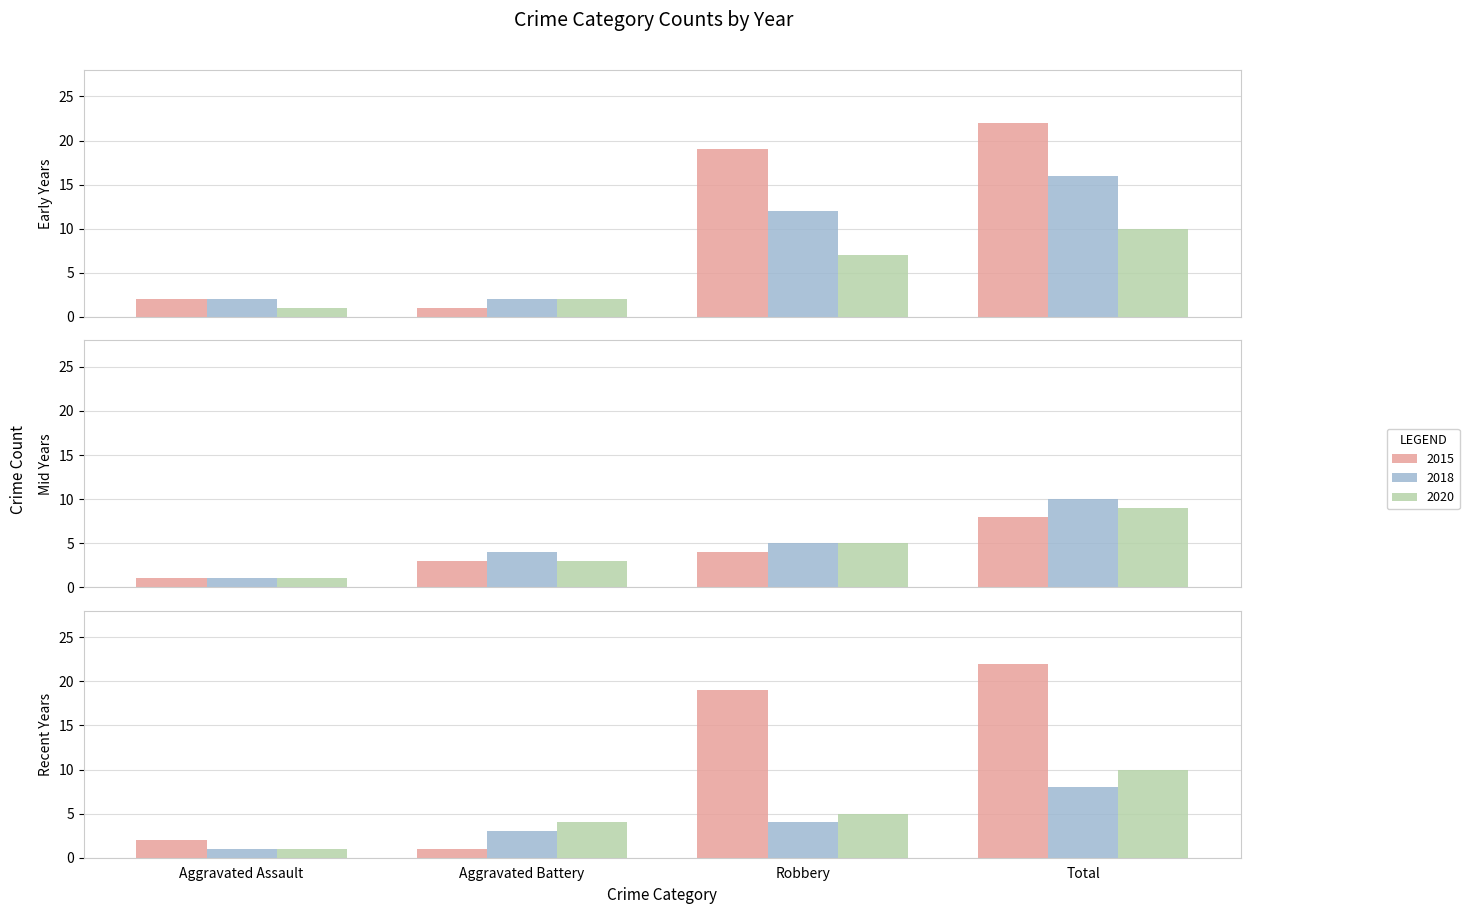

What is the total value across all series at Aggravated Battery?

15